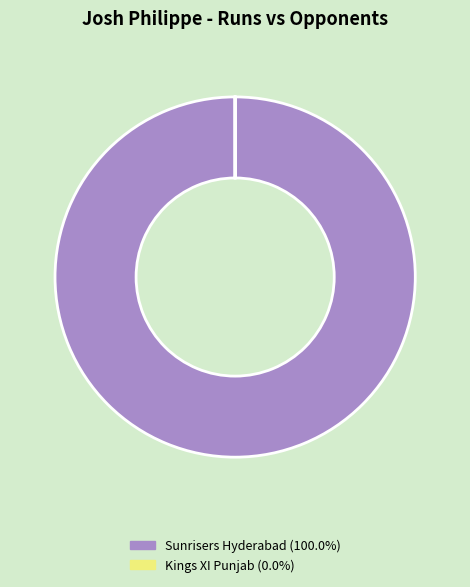

Which category has the biggest portion of the pie?

Sunrisers Hyderabad